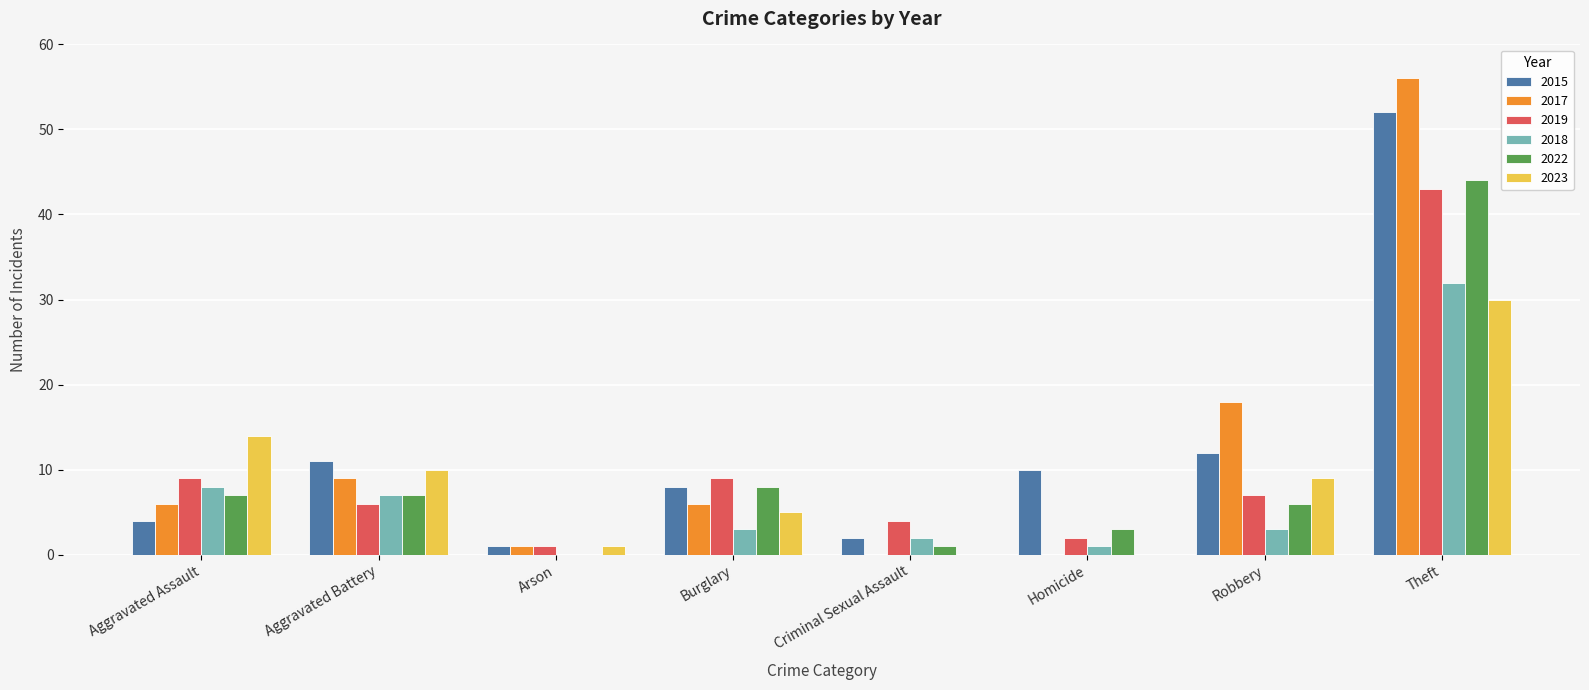

Which series changed the most between Aggravated Battery and Arson?

2015